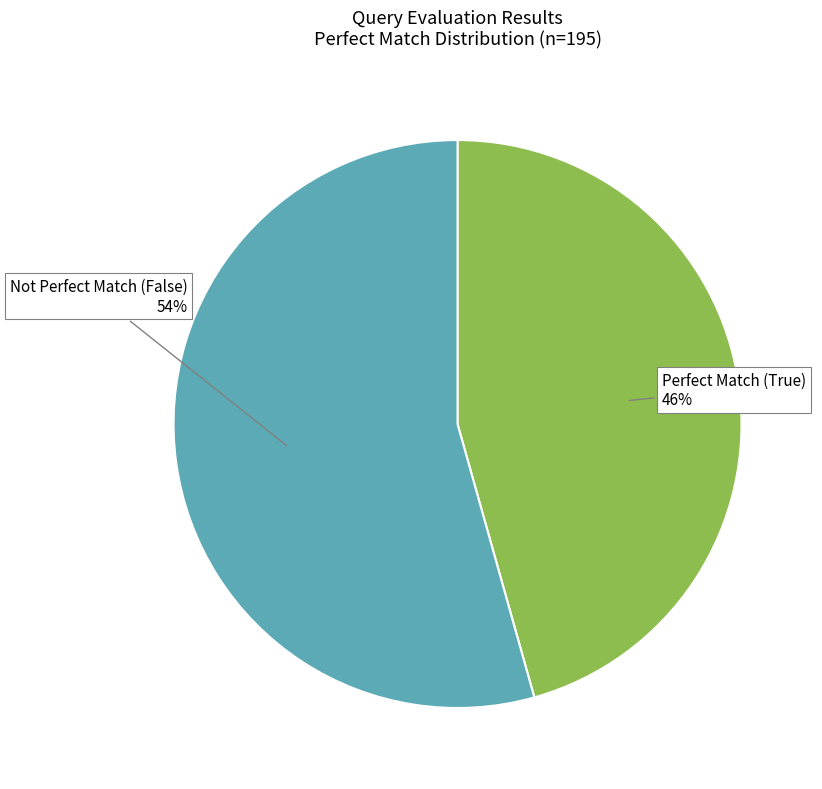

Is there a majority slice in this chart?

Yes